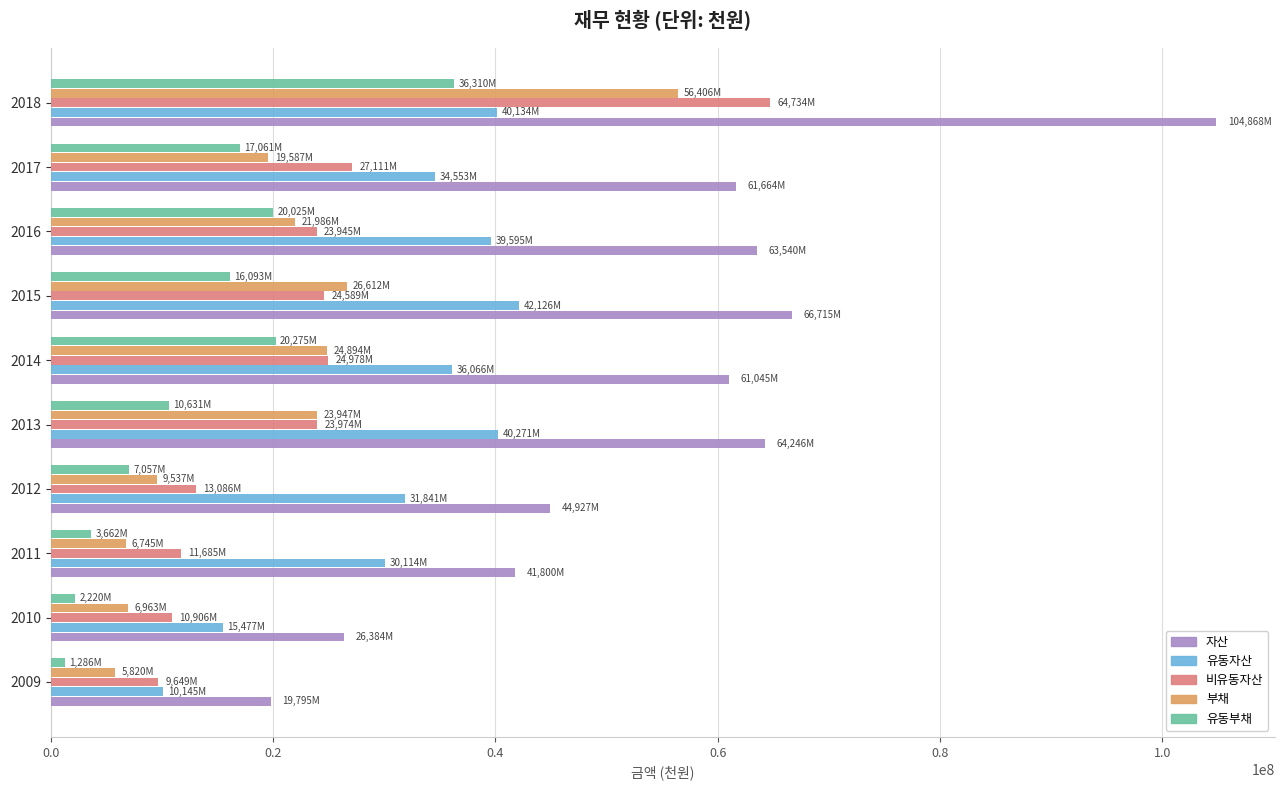

Which series changed the most between 2011 and 2013?

자산